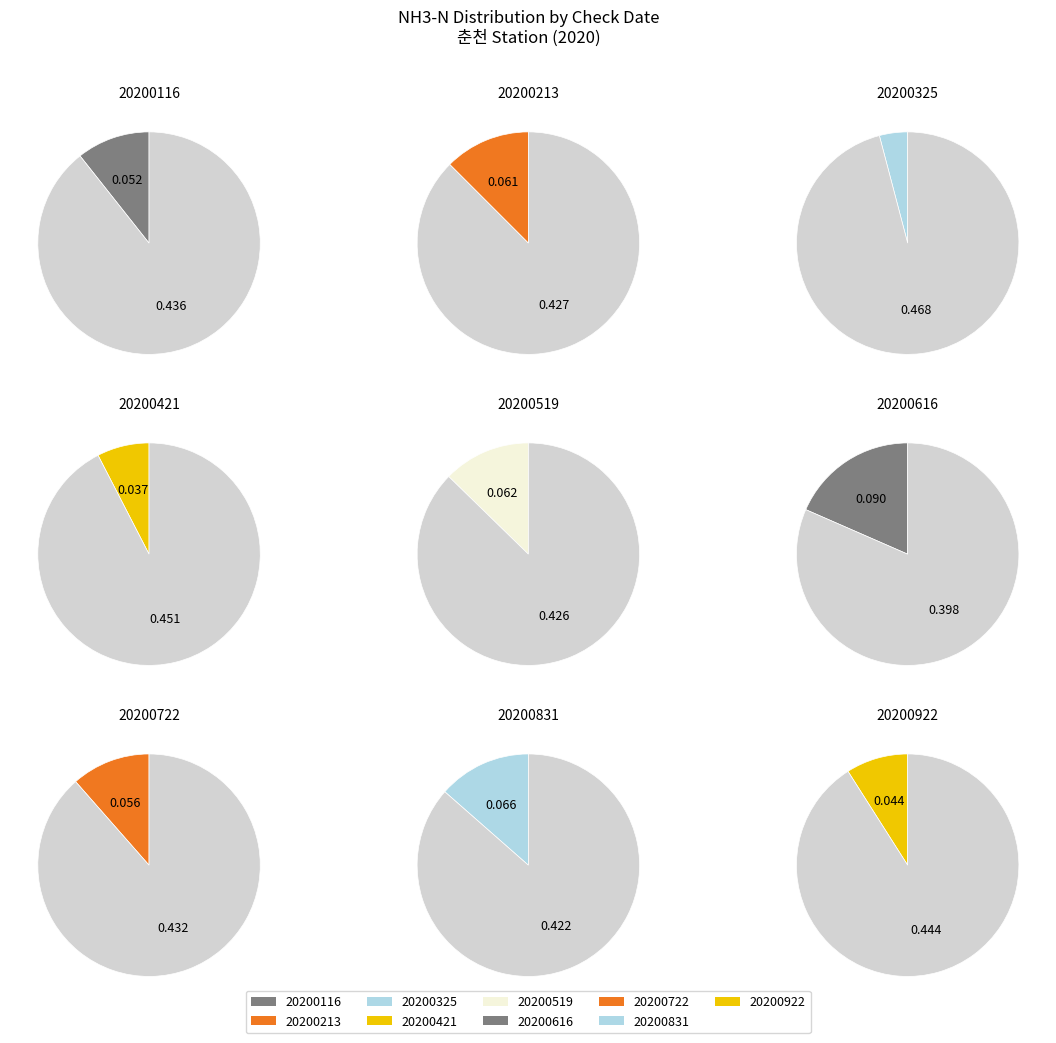

How many segments does this pie chart have?

9